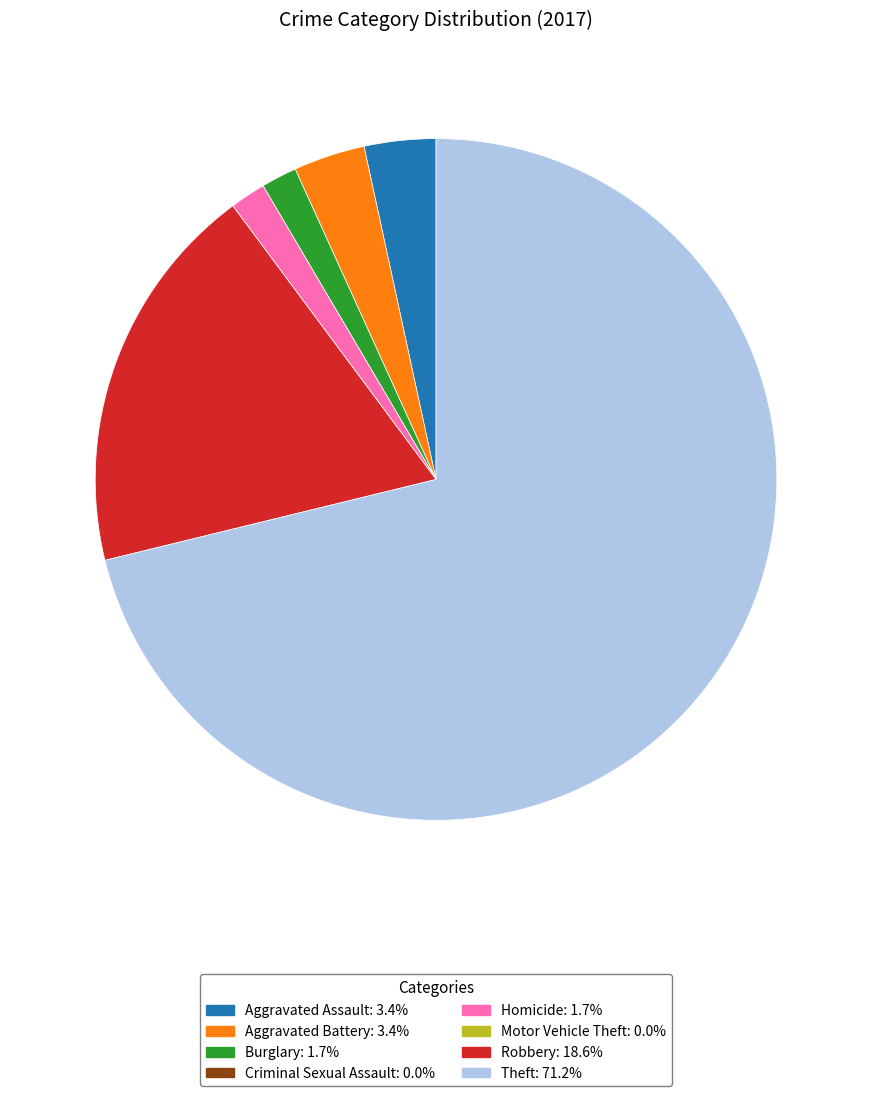

Which category has the biggest portion of the pie?

Theft